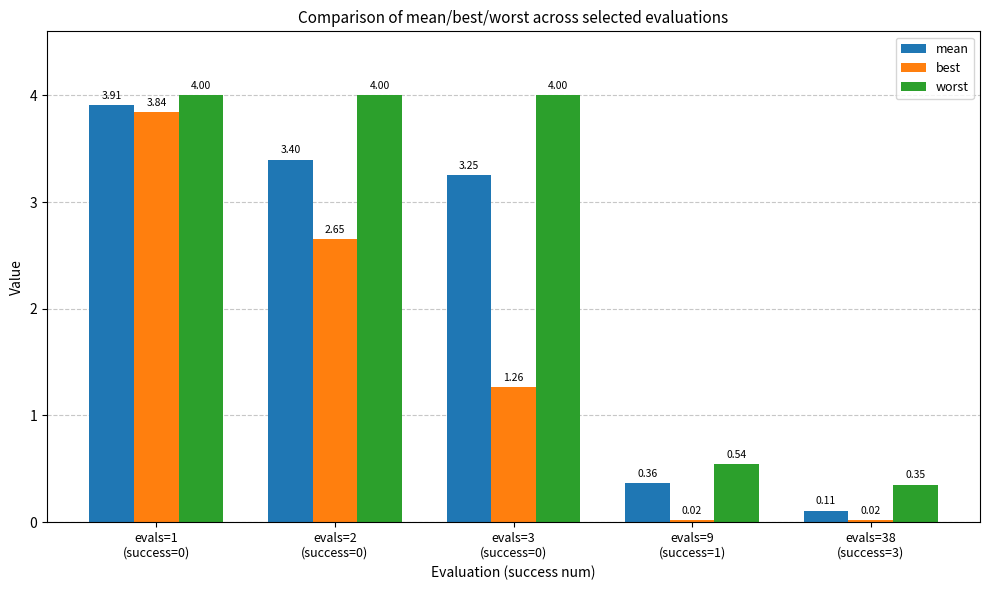

Rank the series by their maximum value, from lowest to highest.

best, mean, worst